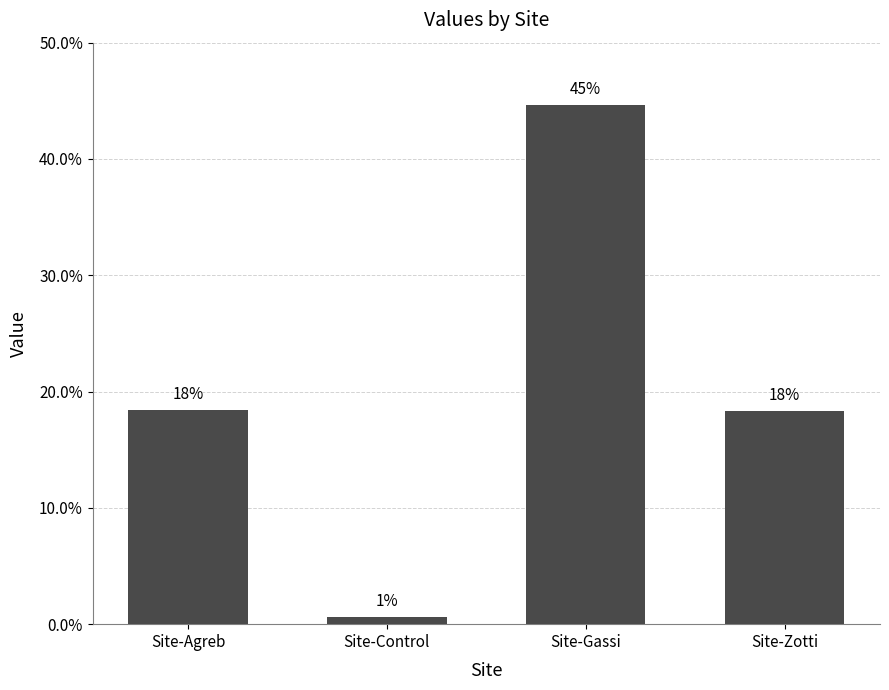

Does the chart contain any negative values?

No